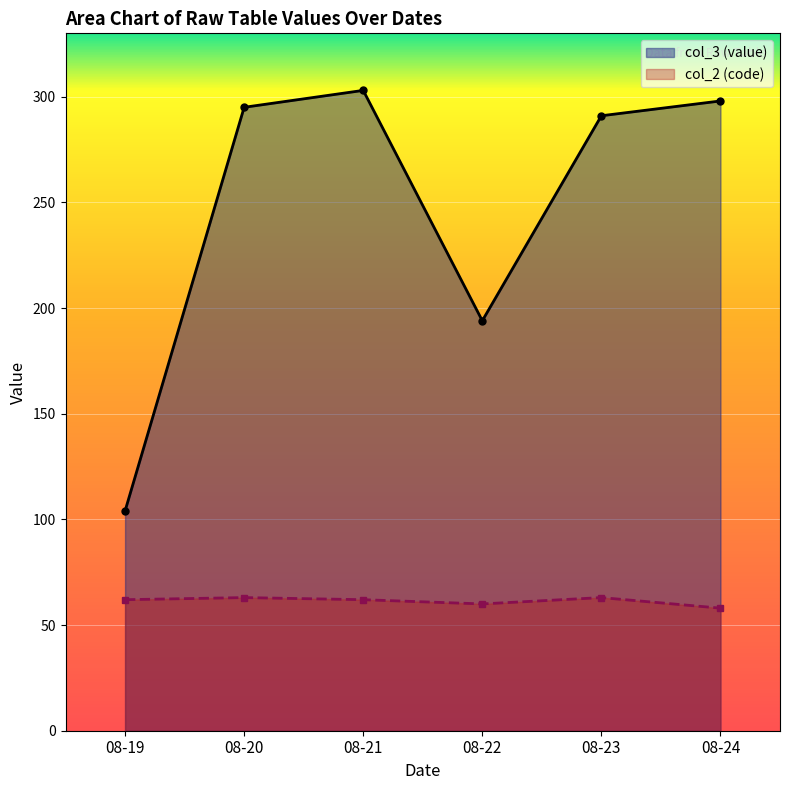

Does the chart display data point markers on the line(s)?

Yes